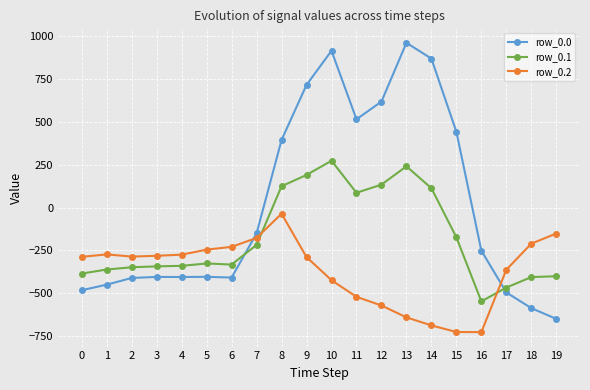

What is the approximate value of row_0.1 at 7?

-217.1